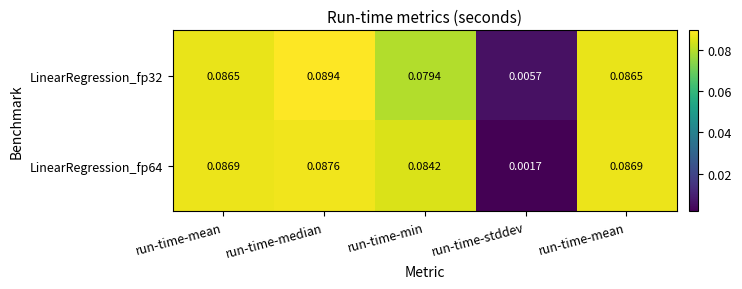

Which category has the highest value across all series?

run-time-median